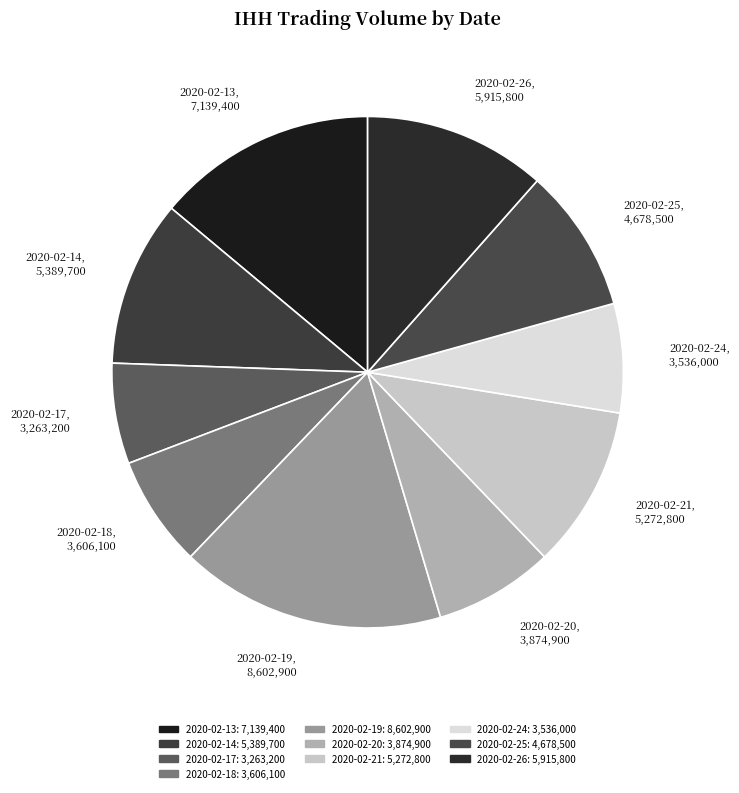

The 2020-02-19, 8,602,900 slice represents 17% of the pie. True or false?

True